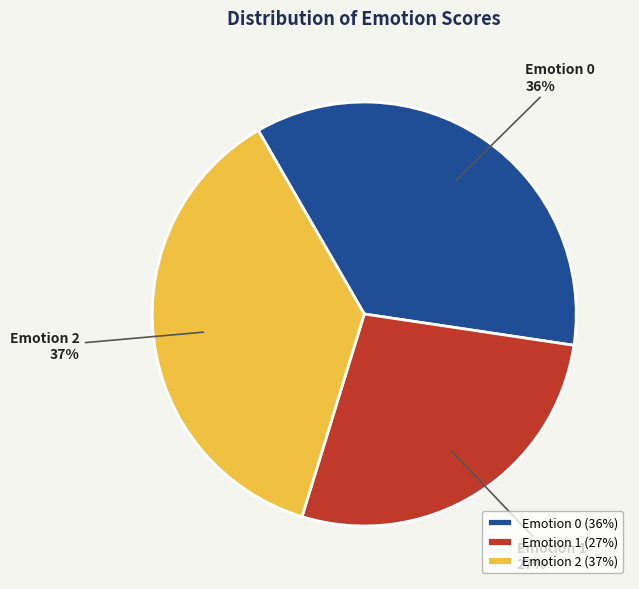

To the nearest percent, what is the average slice percentage?

33%